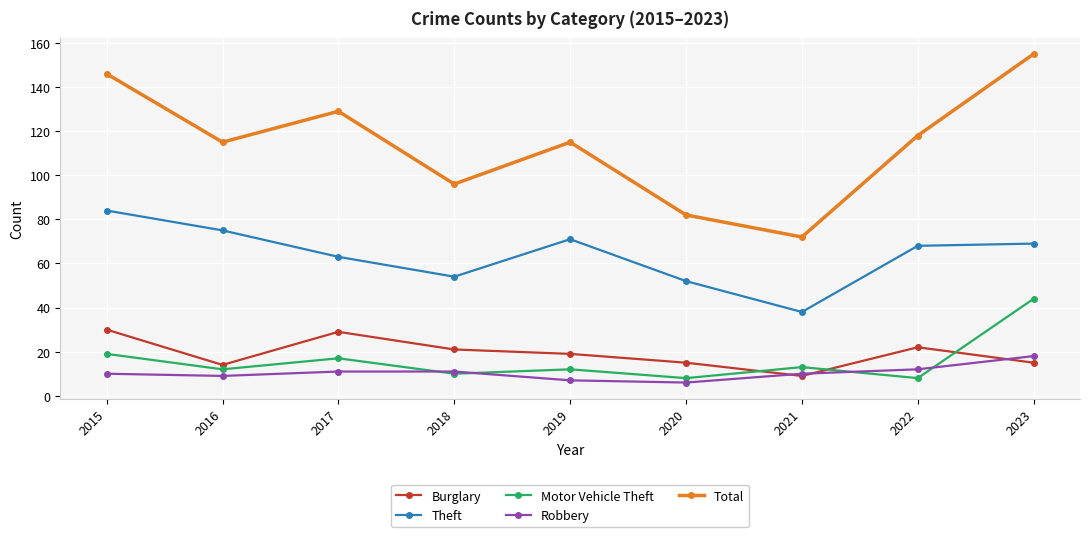

True or false: Total and Theft cross at least once.

False